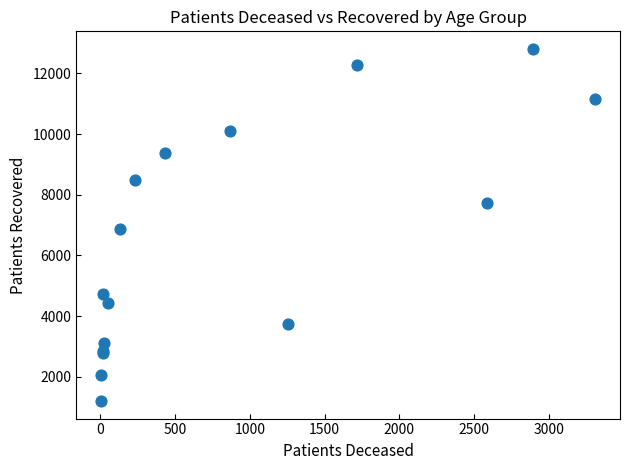

What Y value in the scatter plot is closest to 7003?

6861